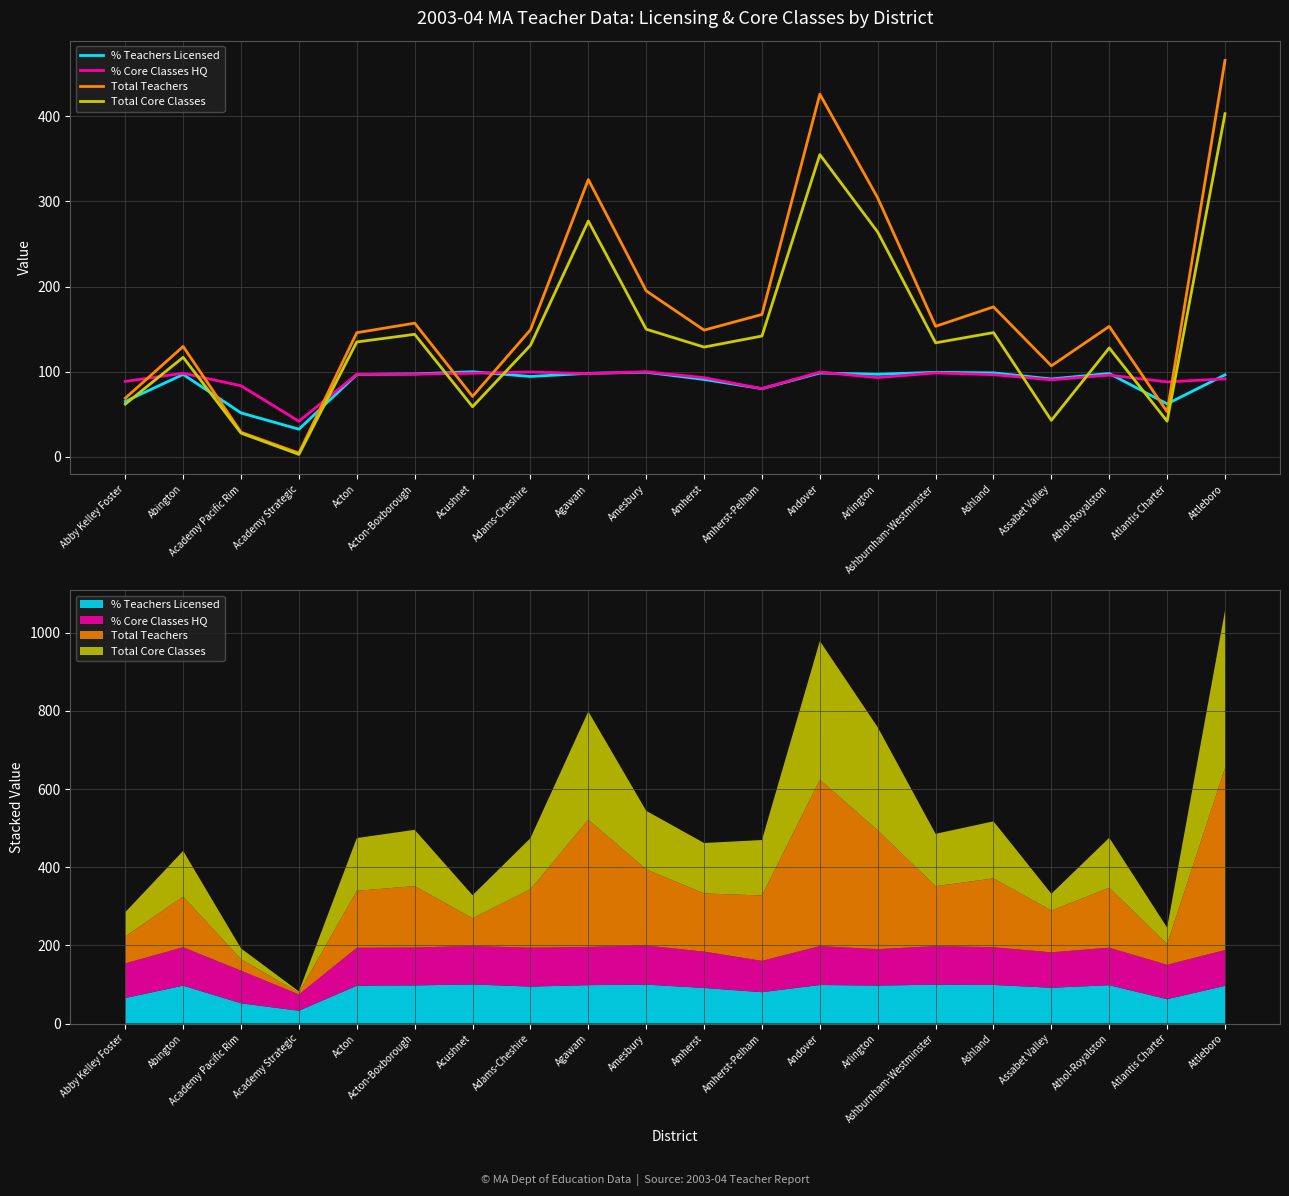

What position from the right is Abby Kelley Foster?

20